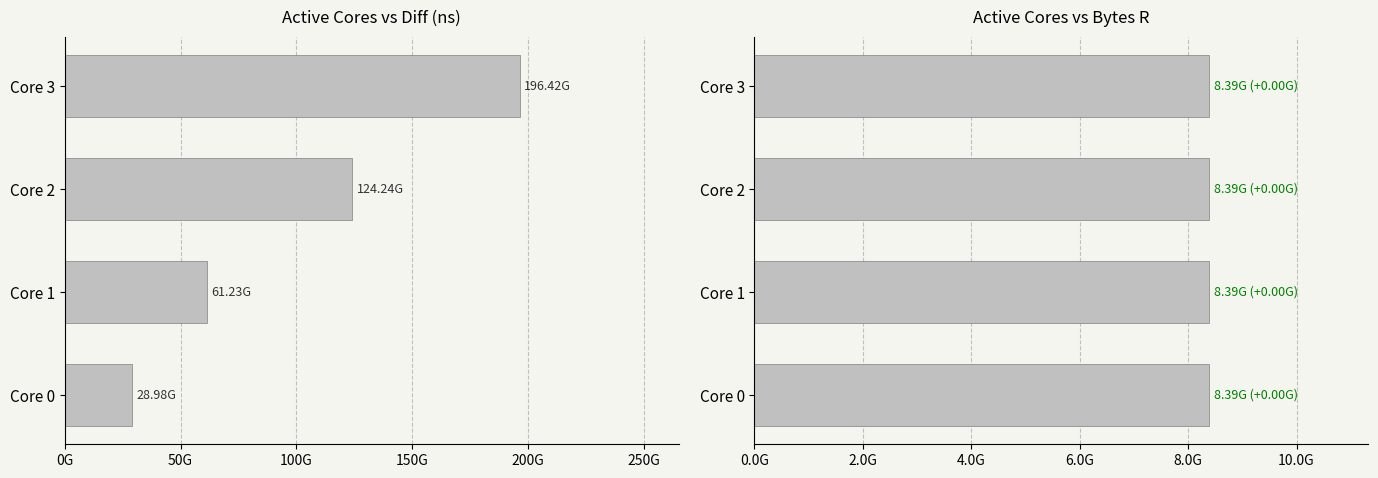

How many categories are shown in the chart?

4